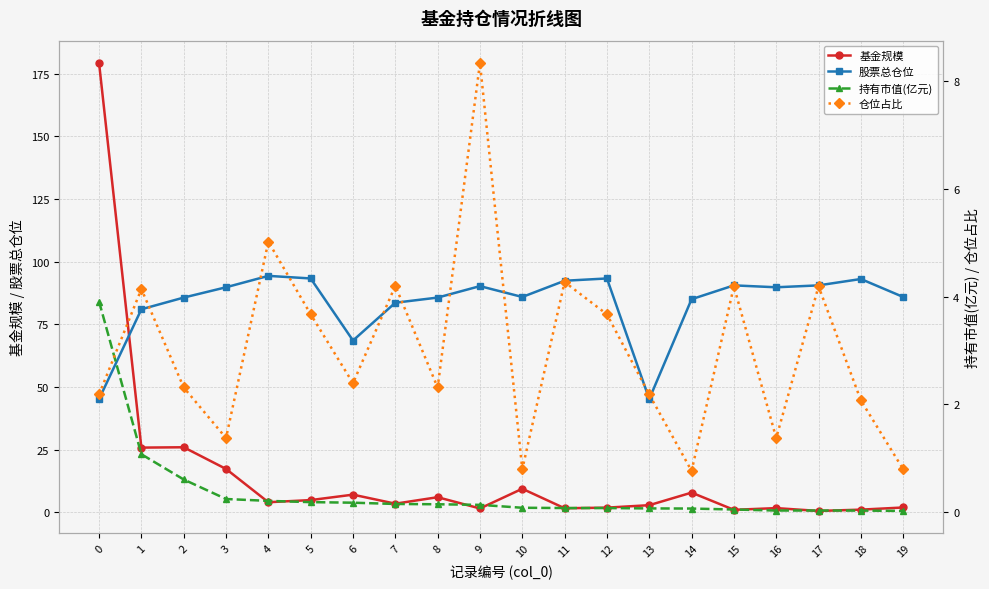

How many distinct data groups are displayed?

4